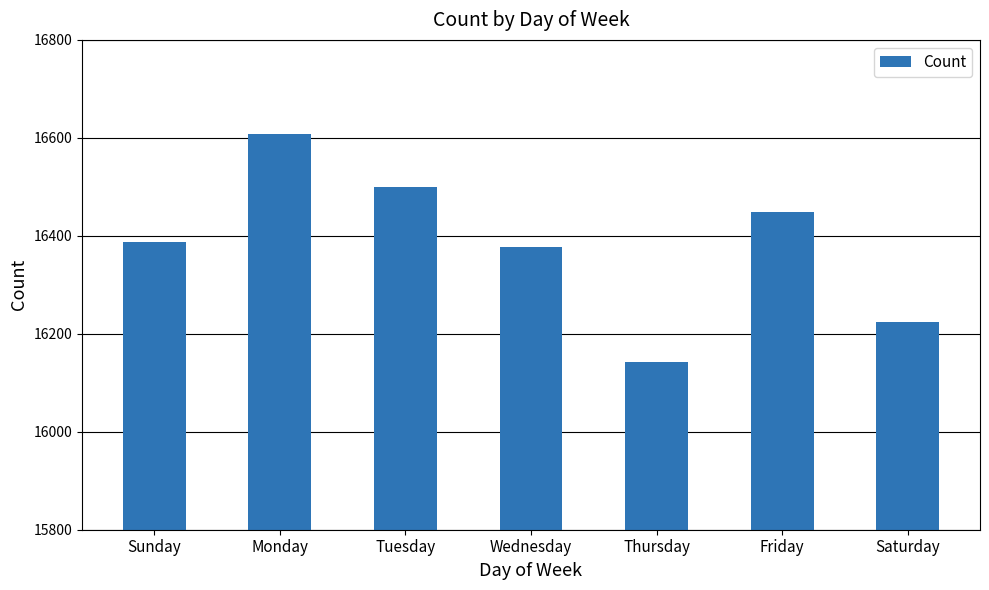

How many categories are shown in the chart?

7